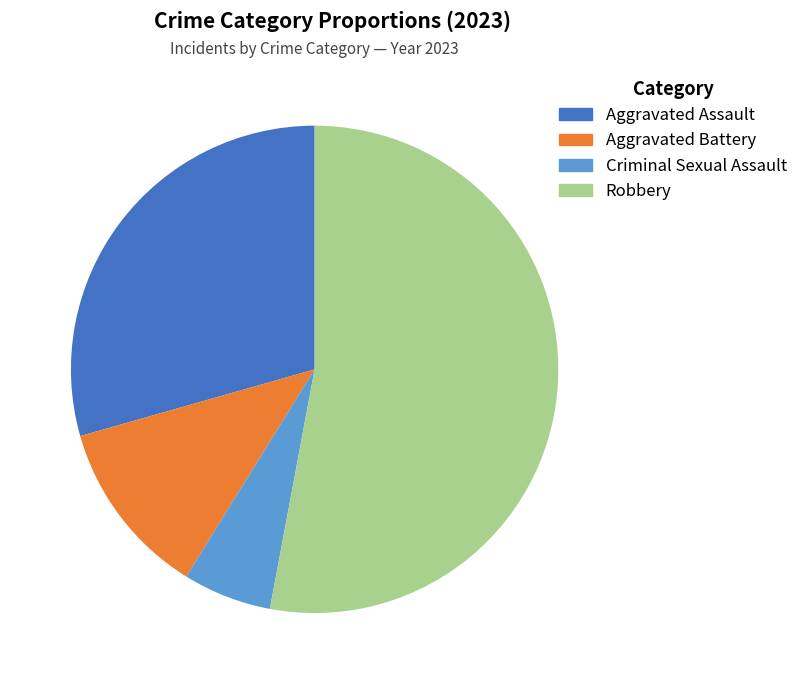

Does any single category account for the majority?

Yes